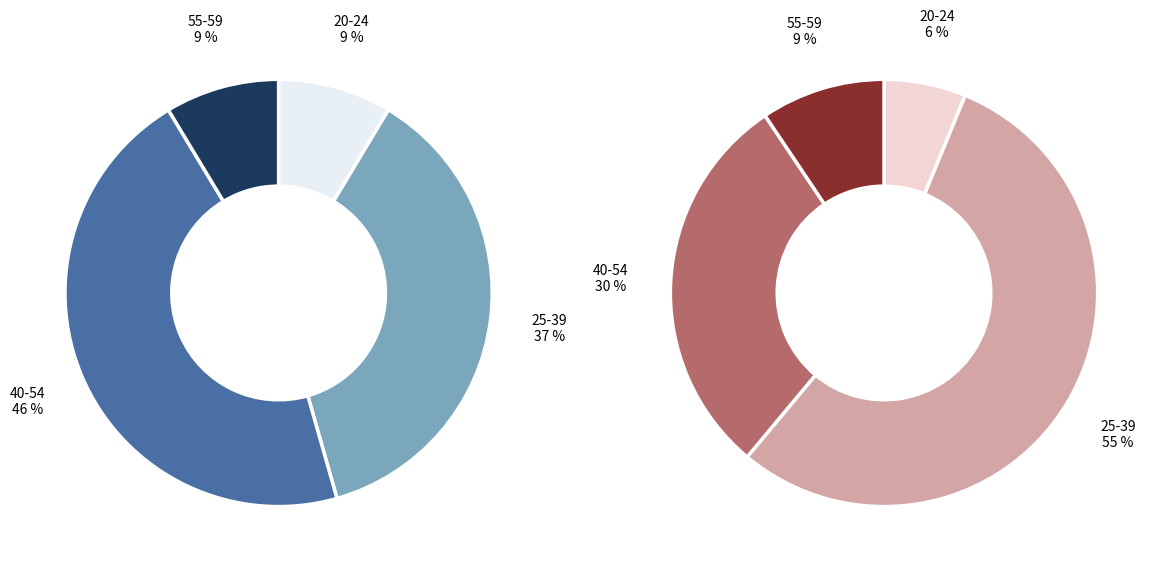

True or false: 1 accounts for 42% of the total.

False